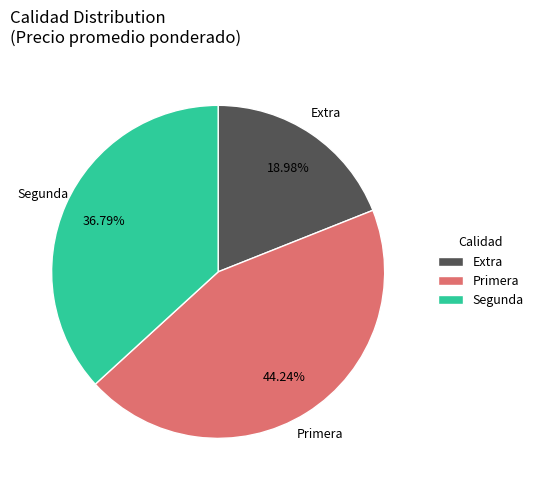

Approximately how many times larger is the value at Extra compared to Primera?

0.4